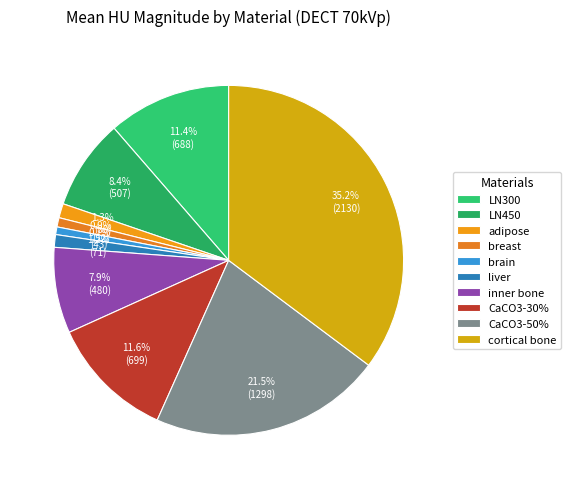

Does breast represent more than half of the total?

No